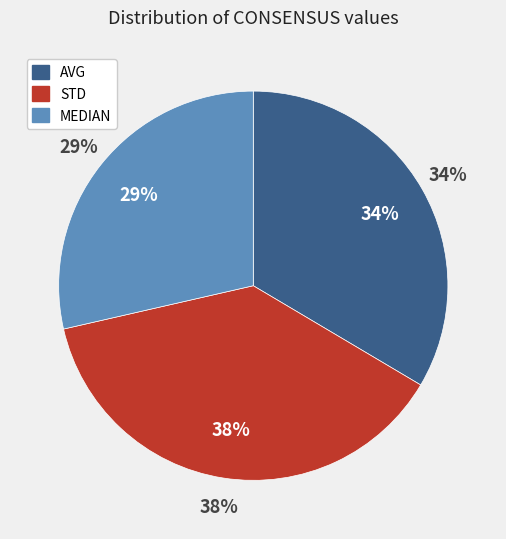

To the nearest percent, what is the average slice percentage?

33%